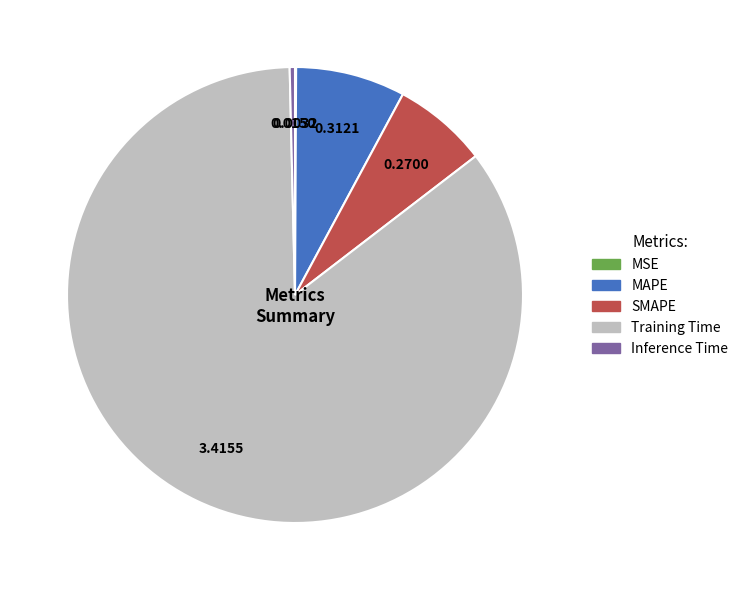

Which slice represents more than half of the pie?

Training Time